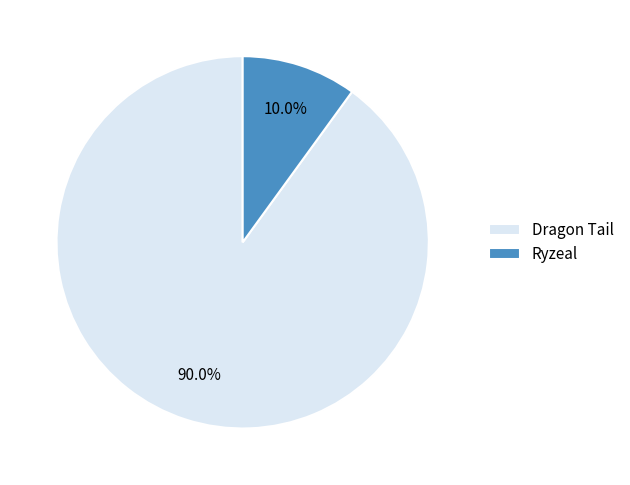

The Dragon Tail slice represents 90% of the pie. True or false?

True